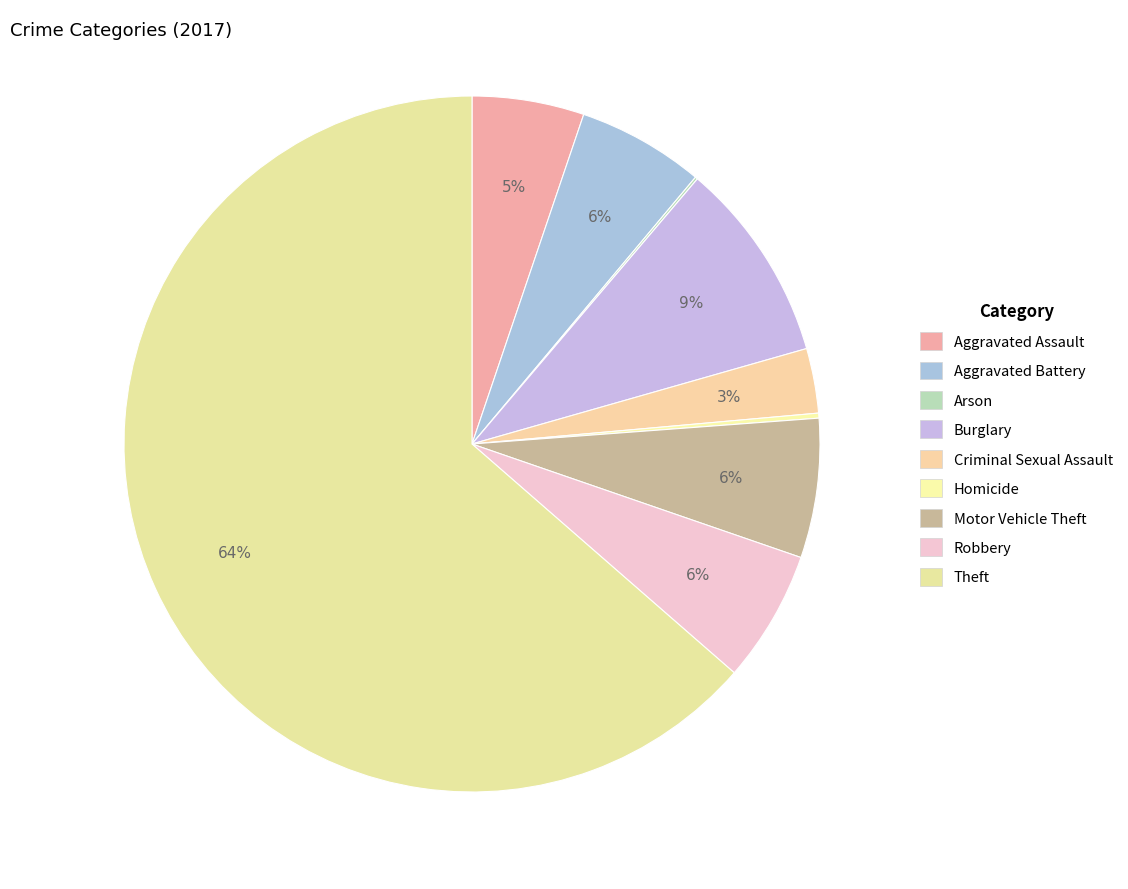

What is the ratio of the value at Motor Vehicle Theft to the value at Robbery?

1.1